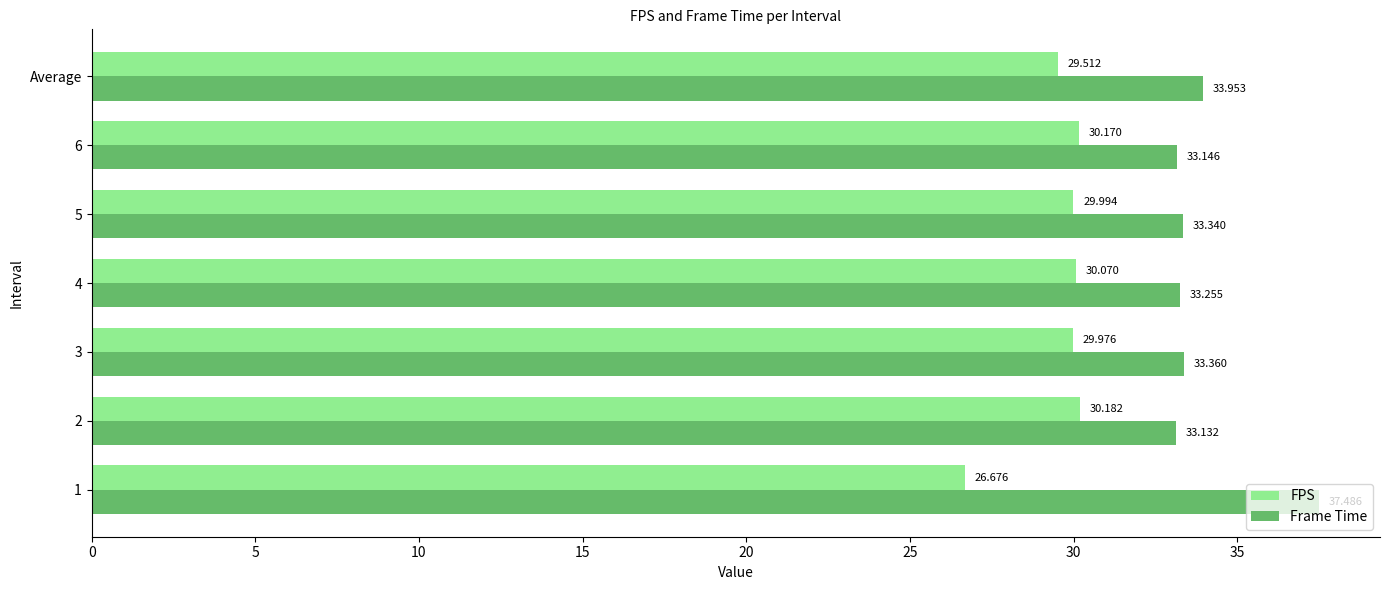

Which series changed the most between 1 and 2?

Frame Time